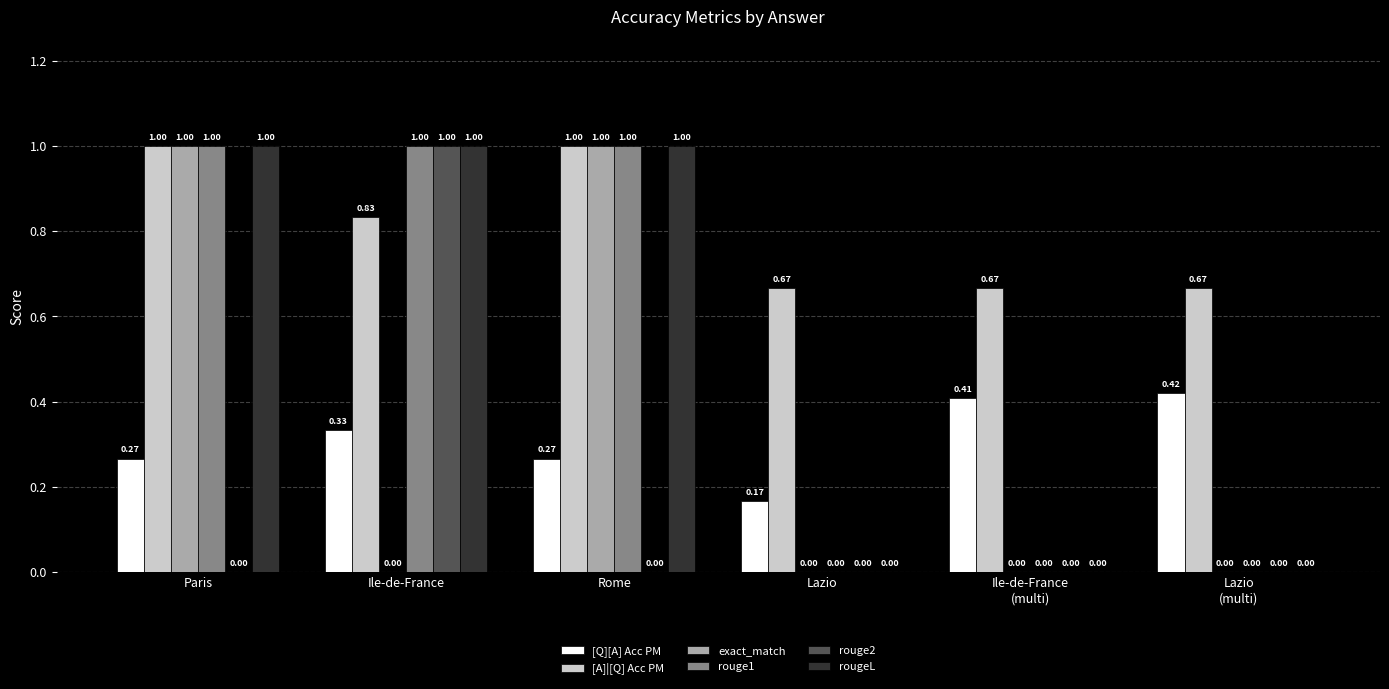

What is the total value across all series at Ile-de-France?

4.2